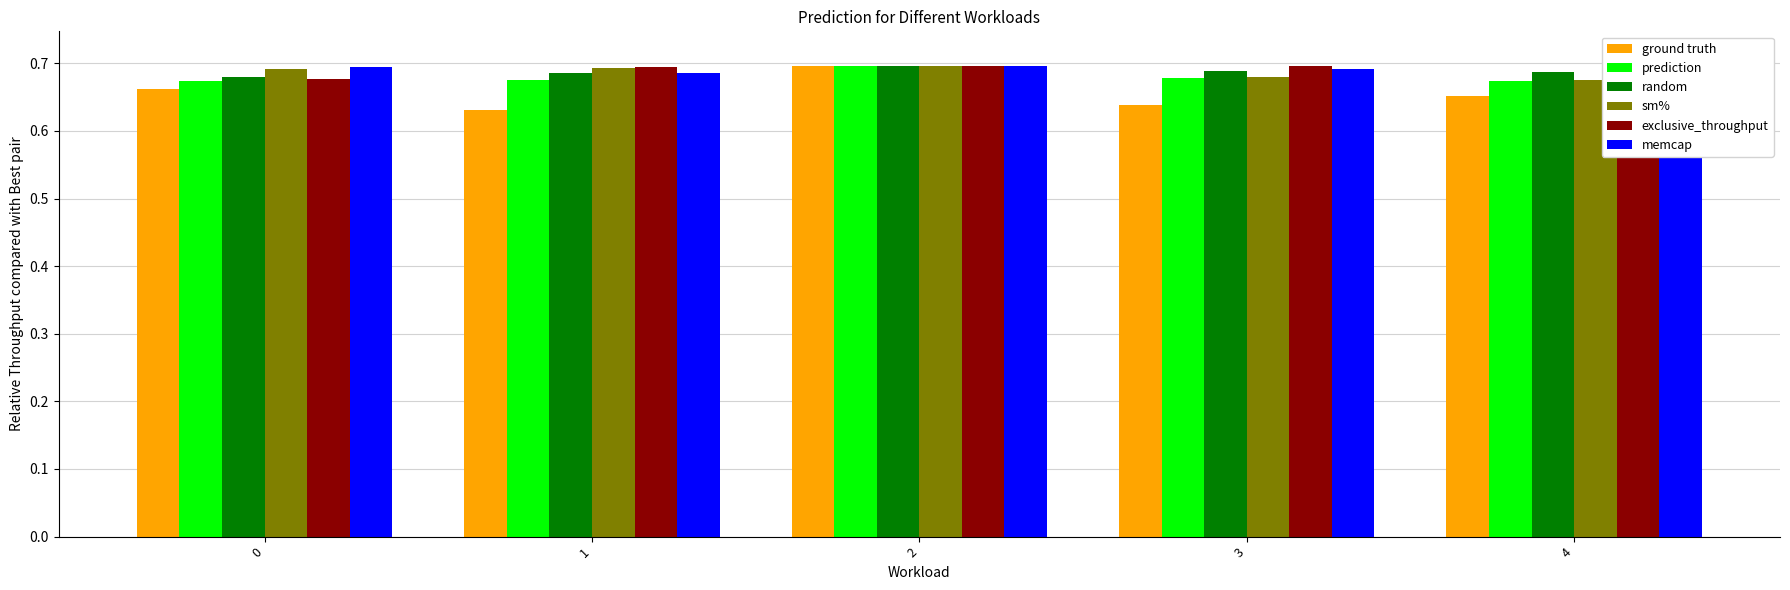

The value of memcap at 1 is 0.5. True or false?

False